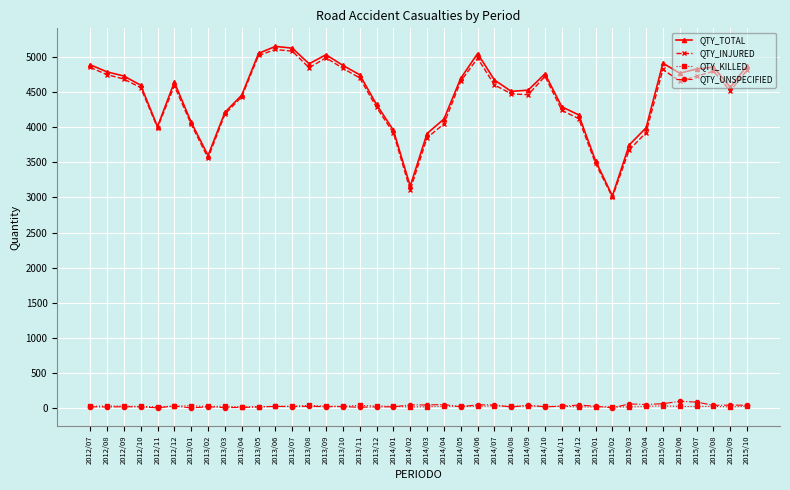

Which category has the lowest value in the QTY_TOTAL series?

2015/02